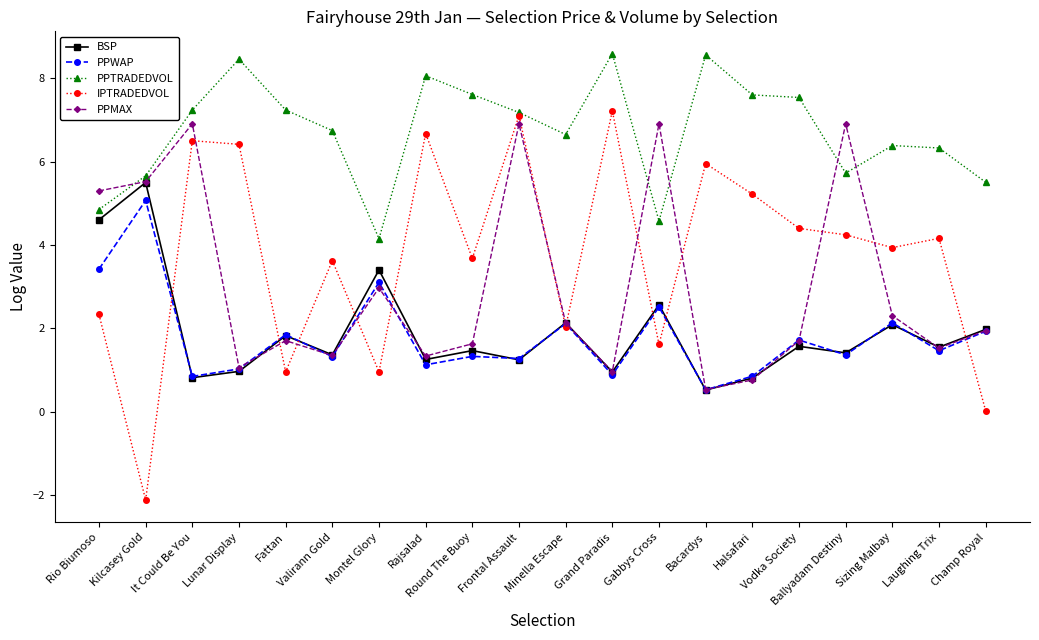

The PPWAP series shows 0.9 at Halsafari. True or false?

True